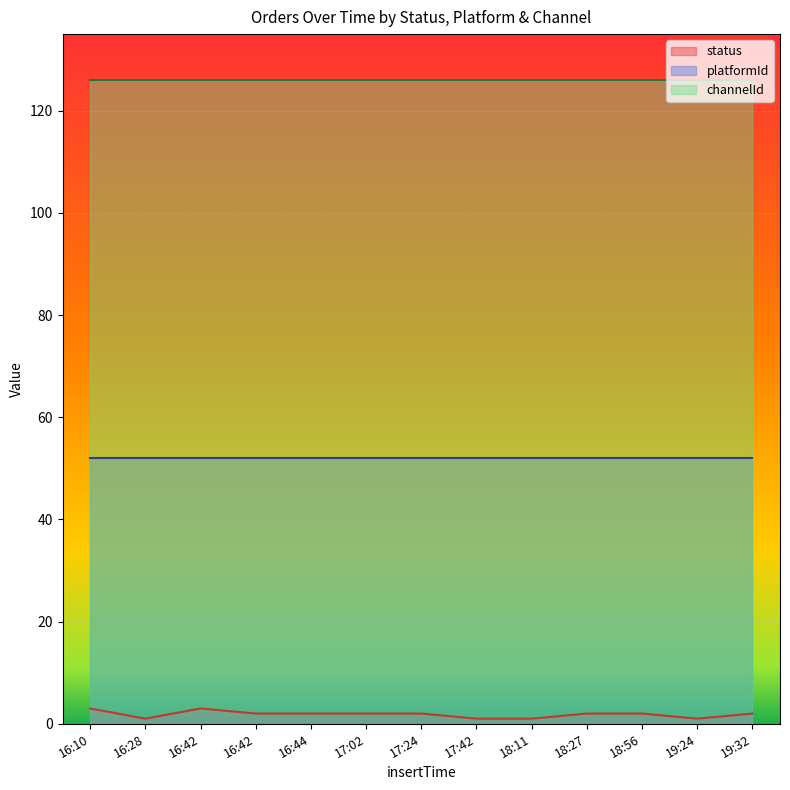

Which has a higher value, 18:27 or 17:42?

18:27